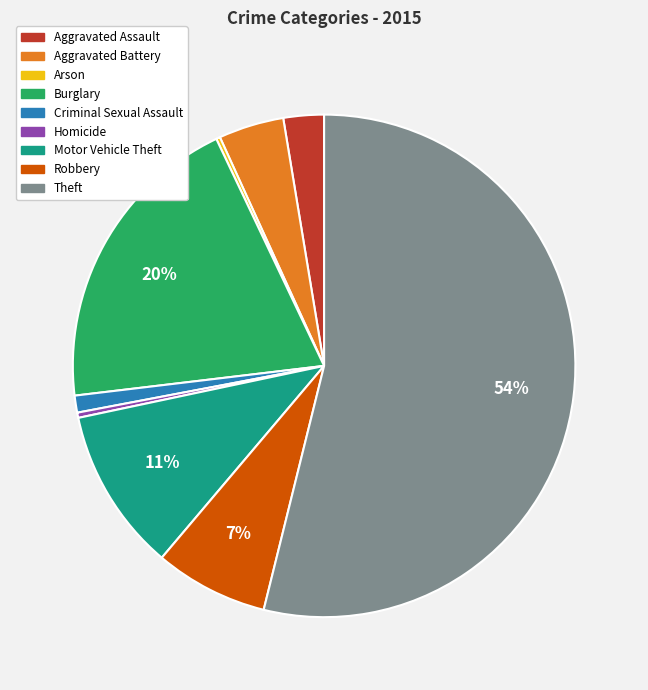

To the nearest percent, what percentage of the pie is Robbery?

7%